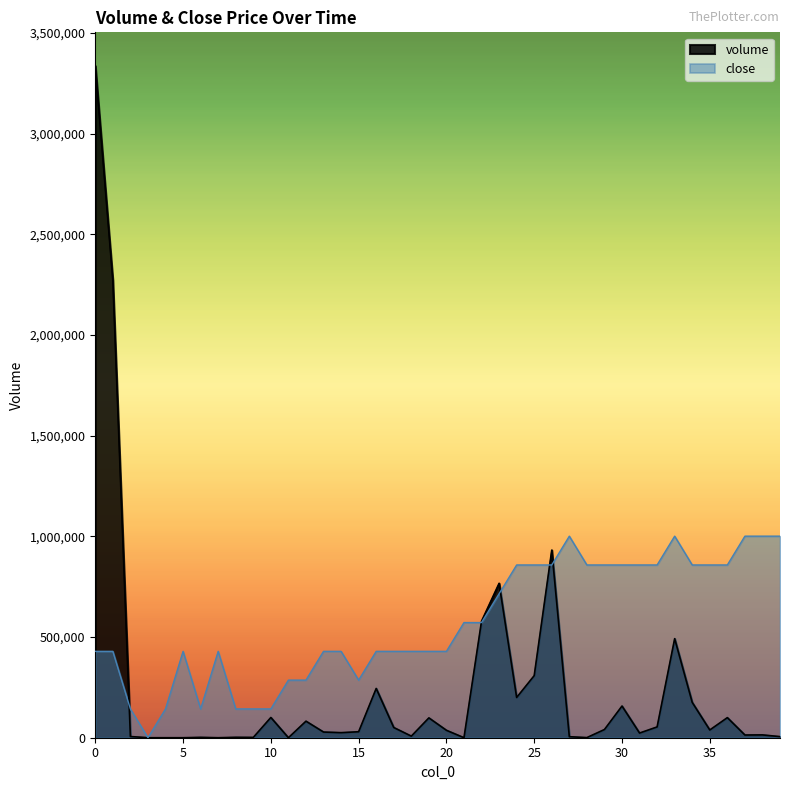

True or false: close and volume intersect in this chart.

True